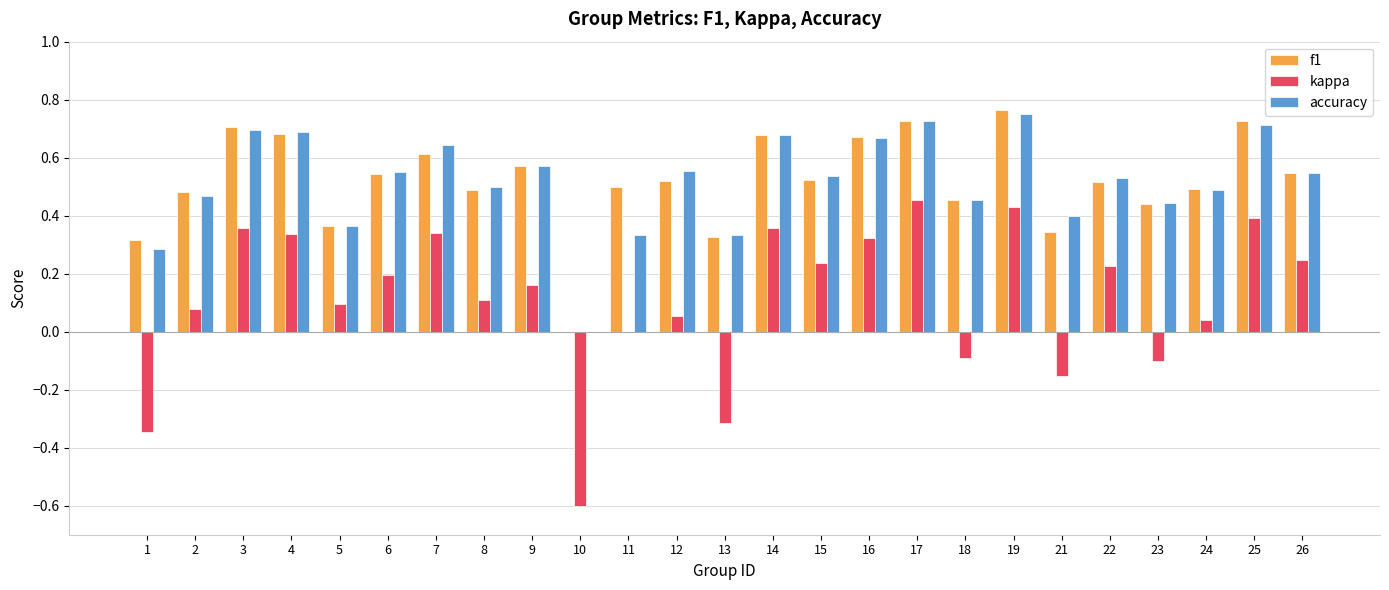

Count the f1 values in the range 0 to 1.

25